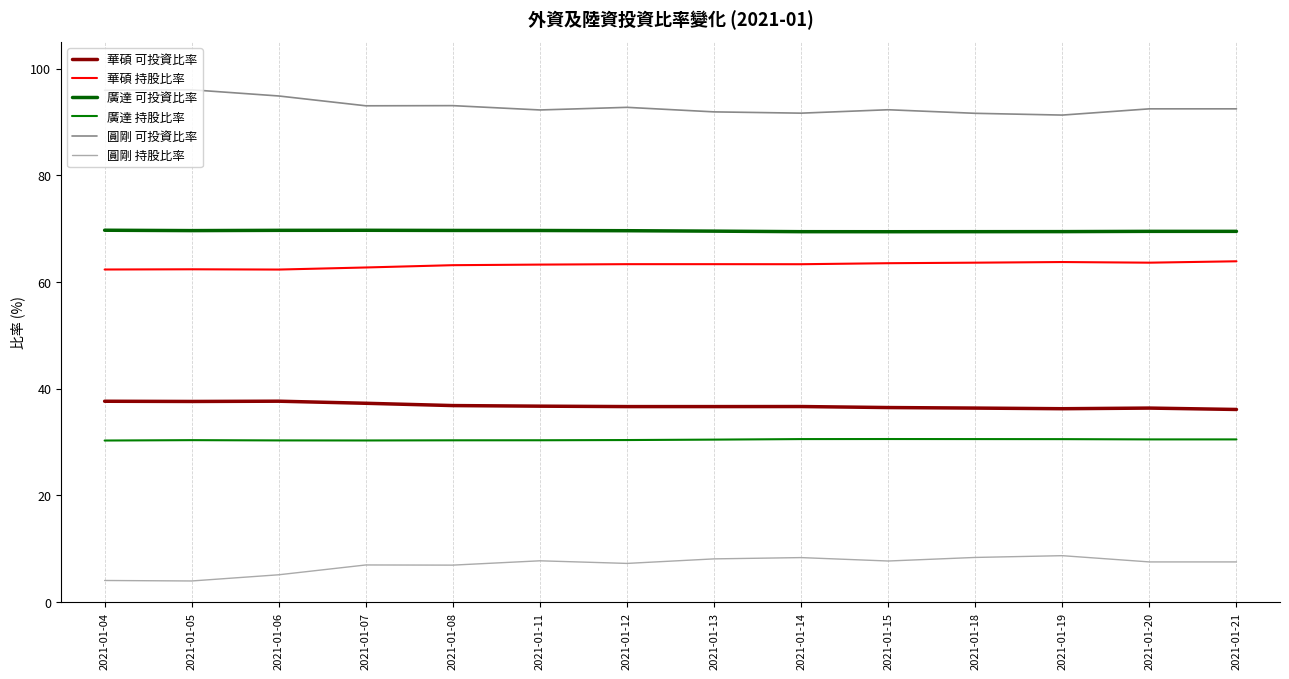

How many lines are shown in the chart?

6